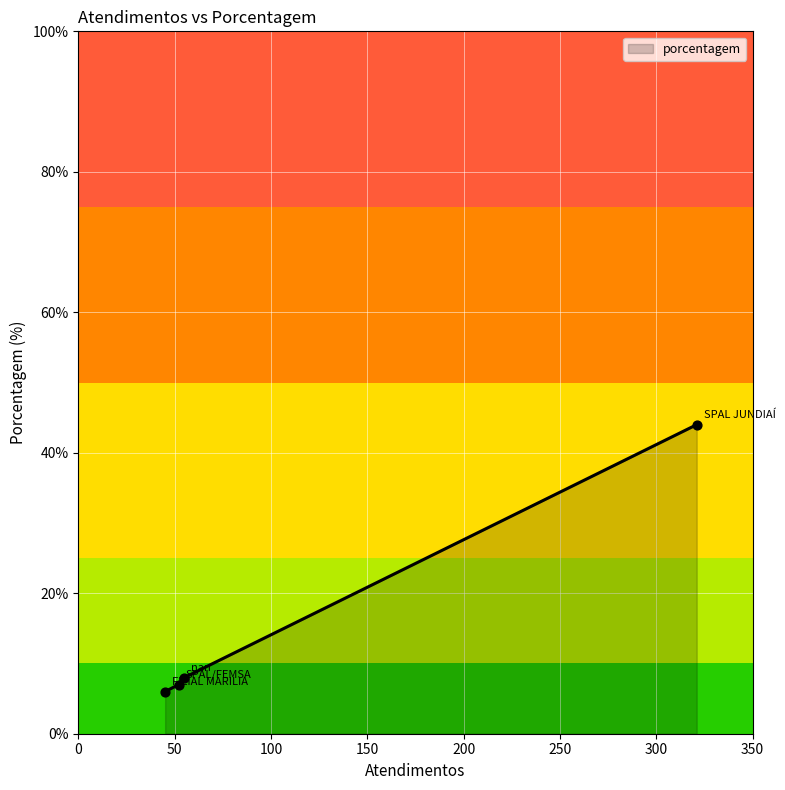

What is the greatest value displayed?

44